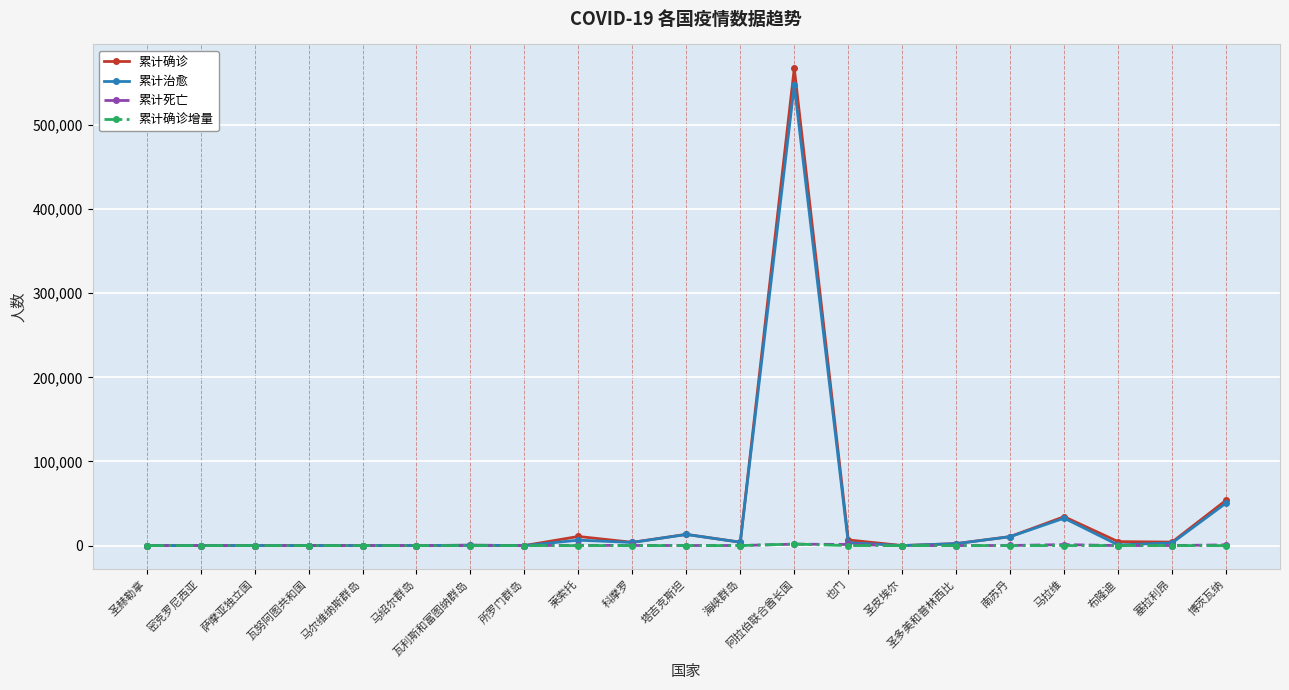

What is the label of the 6th point from the right?

圣多美和普林西比